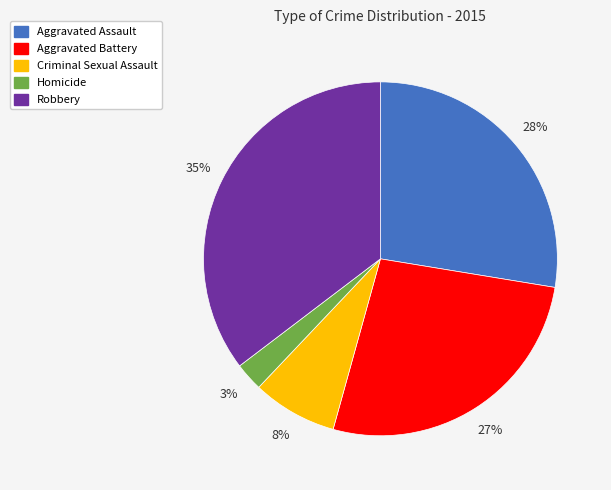

Rank the categories by value from highest to lowest.

Robbery, Aggravated Assault, Aggravated Battery, Criminal Sexual Assault, Homicide